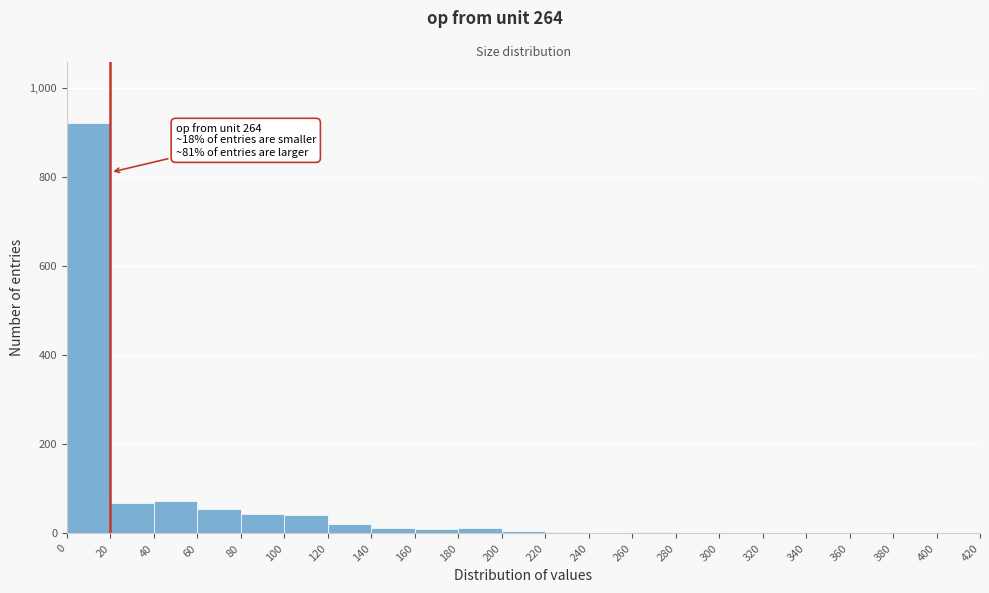

Which range on the x-axis has the tallest bar?

0 to 20